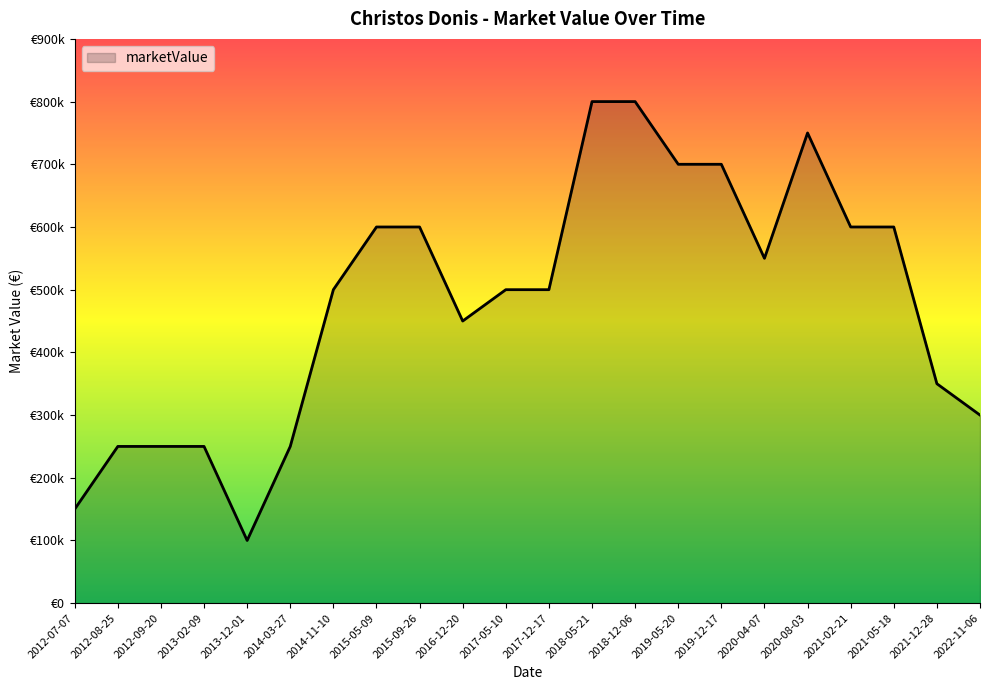

What is the minimum value shown in the chart?

100000